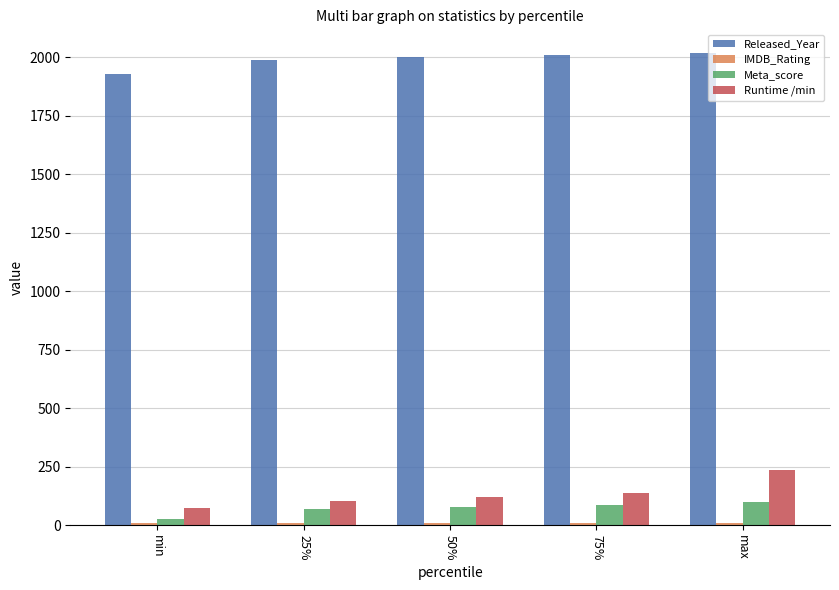

At which category is the sum across all series the highest?

max